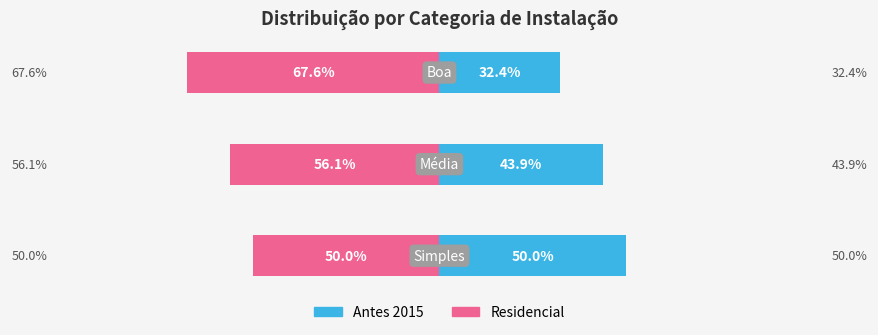

What is the difference between the Antes 2015 values at 2 and 0?

17.6